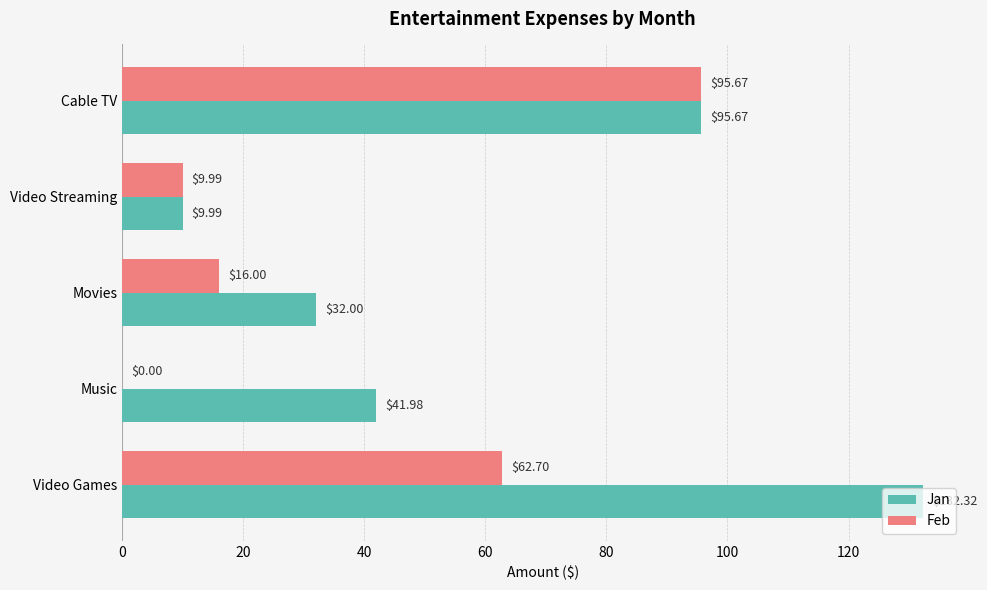

What is the sum of all Feb values?

184.4